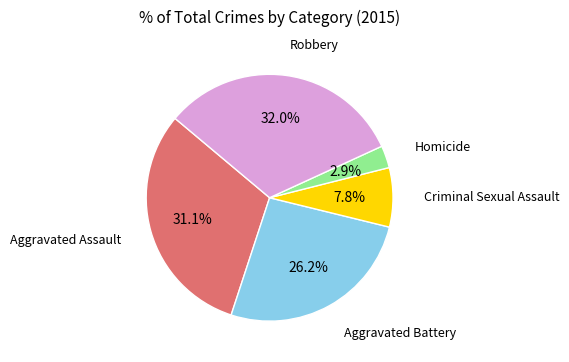

Does any single category account for the majority?

No